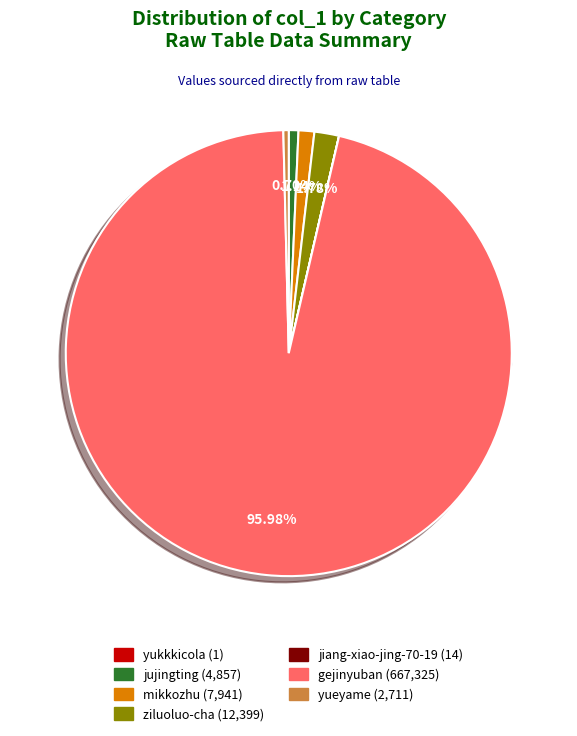

Which slice represents more than half of the pie?

gejinyuban